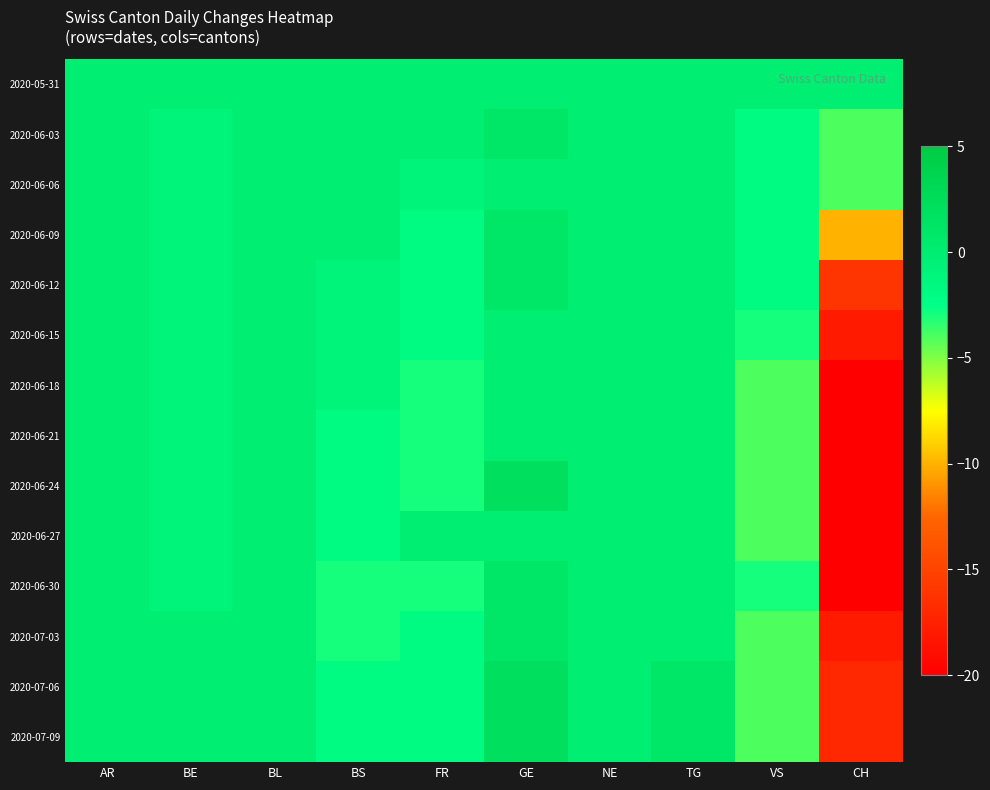

Reading right to left, list all the values displayed in this chart.

2020-05-31: CH=0	VS=0	TG=0	NE=0	GE=0	FR=0	BS=0	BL=0	BE=0	AR=0
2020-06-03: CH=-4	VS=-2	TG=0	NE=0	GE=1	FR=0	BS=0	BL=0	BE=-1	AR=0
2020-06-06: CH=-4	VS=-2	TG=0	NE=0	GE=0	FR=-1	BS=0	BL=0	BE=-1	AR=0
2020-06-09: CH=-10	VS=-2	TG=0	NE=0	GE=1	FR=-2	BS=0	BL=0	BE=-1	AR=0
2020-06-12: CH=-16	VS=-2	TG=0	NE=0	GE=1	FR=-2	BS=-1	BL=0	BE=-1	AR=0
2020-06-15: CH=-18	VS=-3	TG=0	NE=0	GE=0	FR=-2	BS=-1	BL=0	BE=-1	AR=0
2020-06-18: CH=-20	VS=-4	TG=0	NE=0	GE=0	FR=-3	BS=-1	BL=0	BE=-1	AR=0
2020-06-21: CH=-20	VS=-4	TG=0	NE=0	GE=0	FR=-3	BS=-2	BL=0	BE=-1	AR=0
2020-06-24: CH=-20	VS=-4	TG=0	NE=0	GE=2	FR=-3	BS=-2	BL=0	BE=-1	AR=0
2020-06-27: CH=-20	VS=-4	TG=0	NE=0	GE=0	FR=0	BS=-2	BL=0	BE=-1	AR=0
2020-06-30: CH=-20	VS=-3	TG=0	NE=0	GE=1	FR=-3	BS=-3	BL=0	BE=-1	AR=0
2020-07-03: CH=-18	VS=-4	TG=0	NE=0	GE=1	FR=-2	BS=-3	BL=0	BE=0	AR=0
2020-07-06: CH=-17	VS=-4	TG=1	NE=0	GE=2	FR=-2	BS=-2	BL=0	BE=0	AR=0
2020-07-09: CH=-17	VS=-4	TG=1	NE=0	GE=2	FR=-2	BS=-2	BL=0	BE=0	AR=0